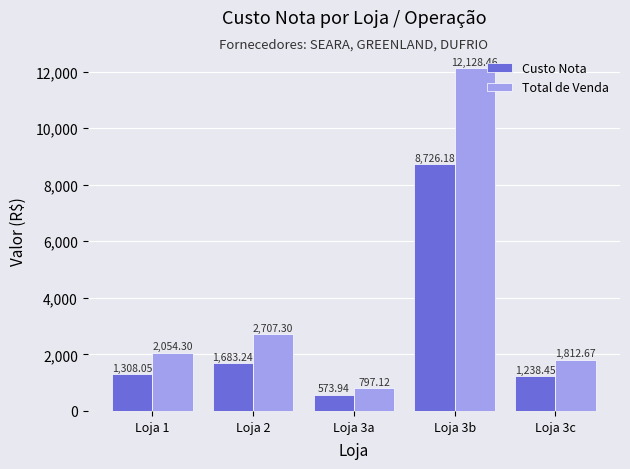

What is the difference between the Total de Venda values at Loja 2 and Loja 1?

653.0